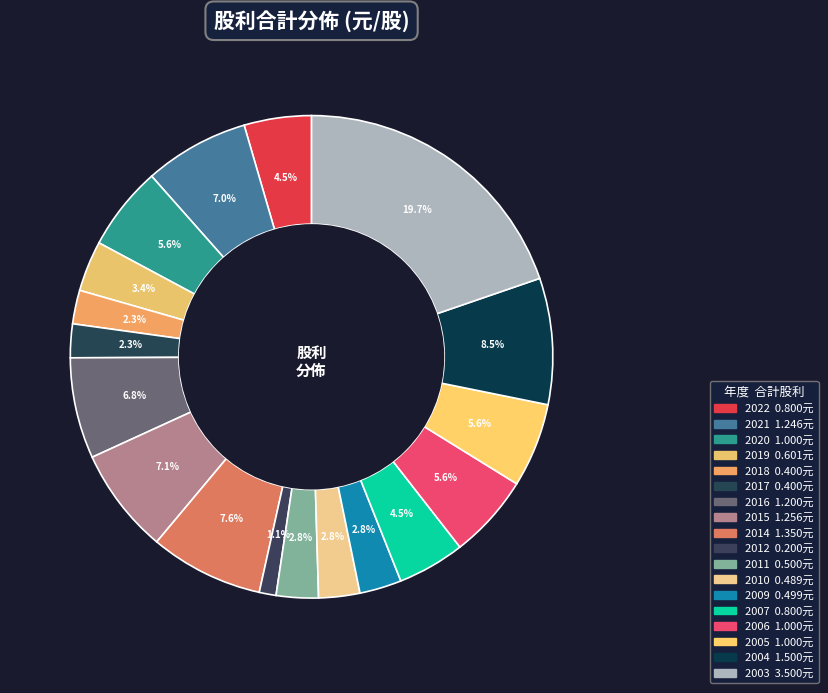

How many slices are in this pie chart?

18